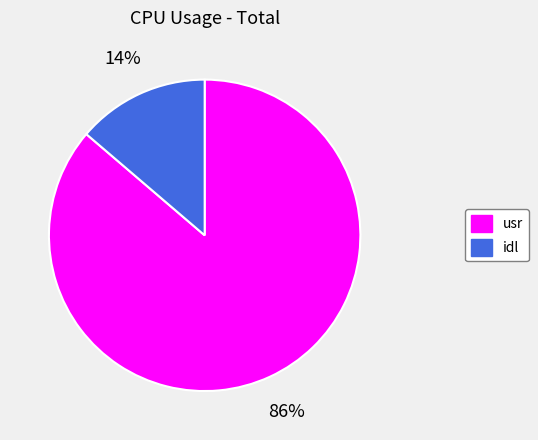

Between idl and usr, which is larger?

usr